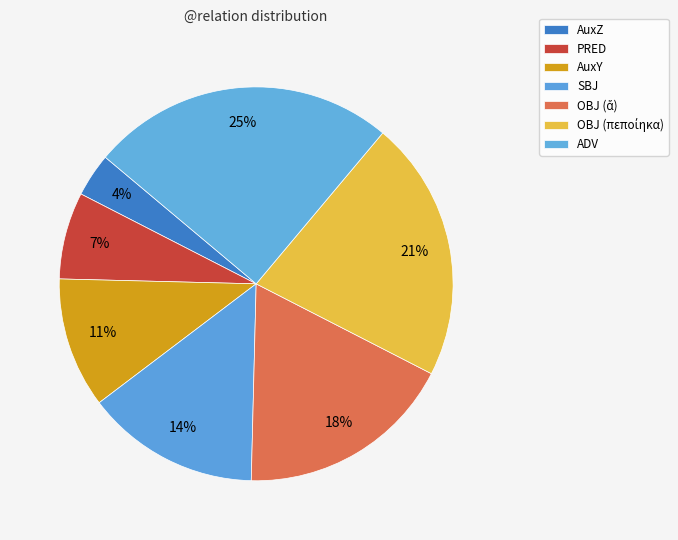

Count the number of slices in the pie.

7